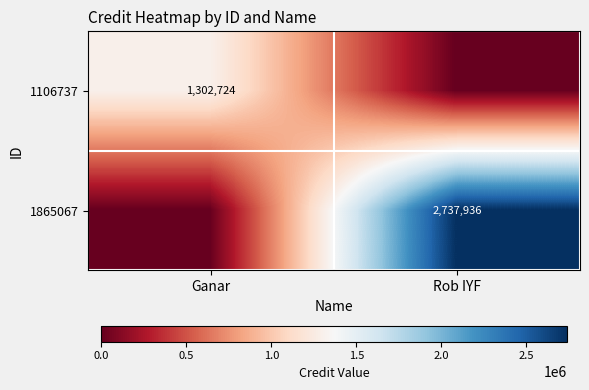

Is the value of 1106737 at Ganar greater than the value of 1865067 at Rob IYF?

No